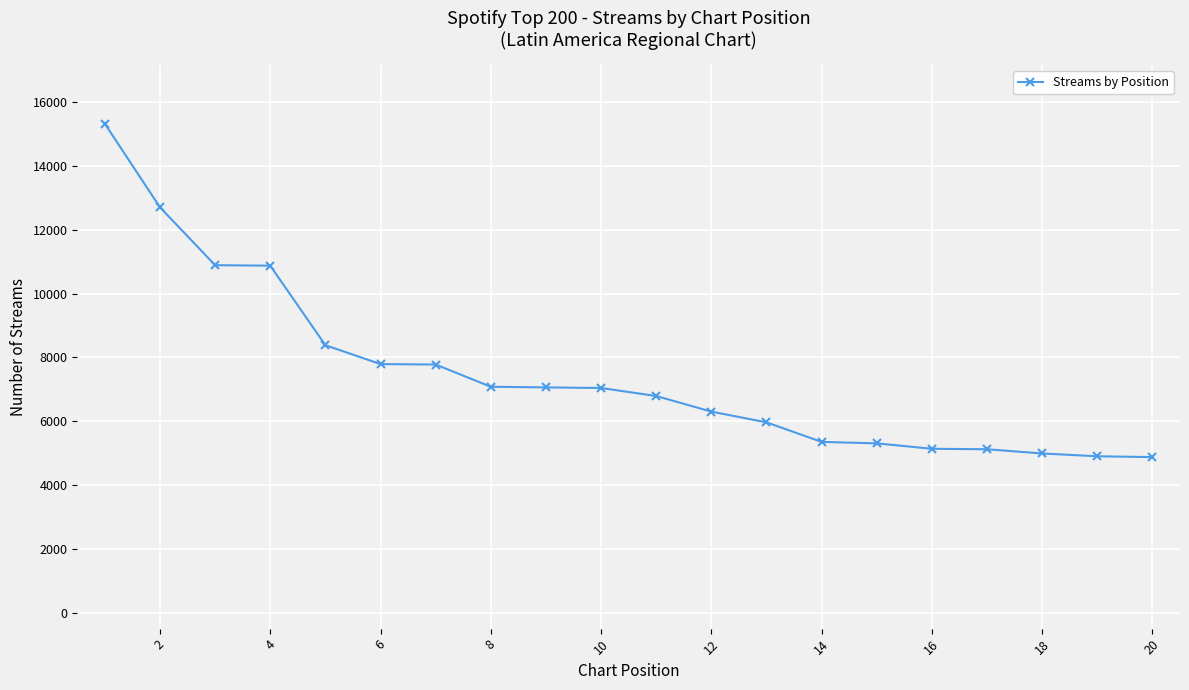

What is the value of the 3rd point from the left?

10892